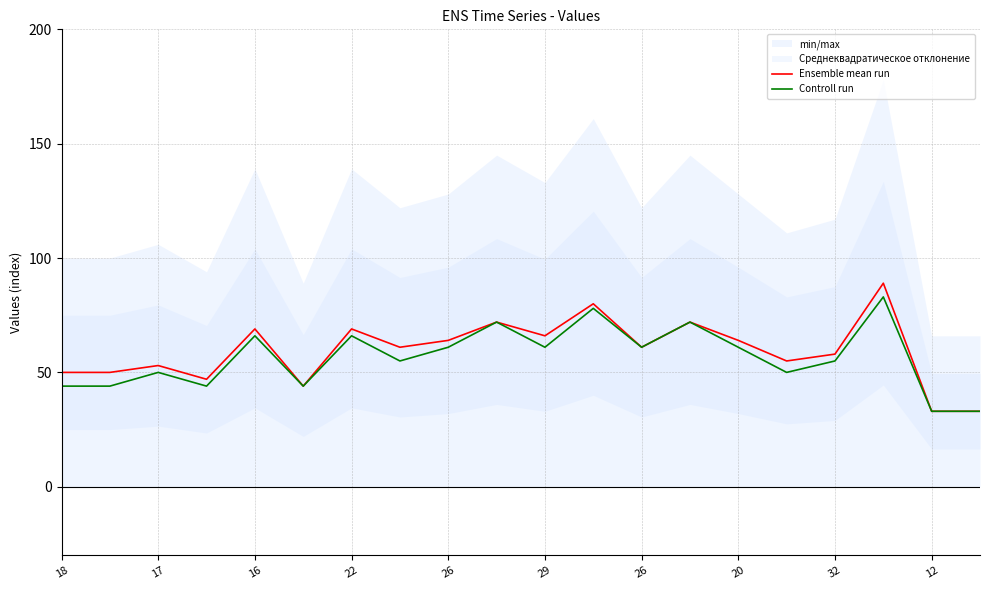

True or false: Ensemble mean run and Controll run cross at least once.

False